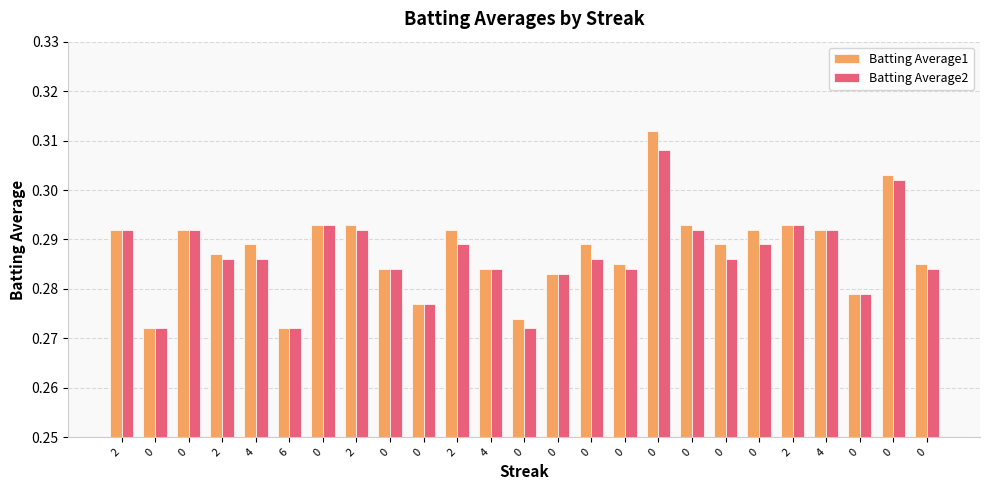

Is the value of Batting Average1 at 0 greater than the value of Batting Average2 at 0?

No